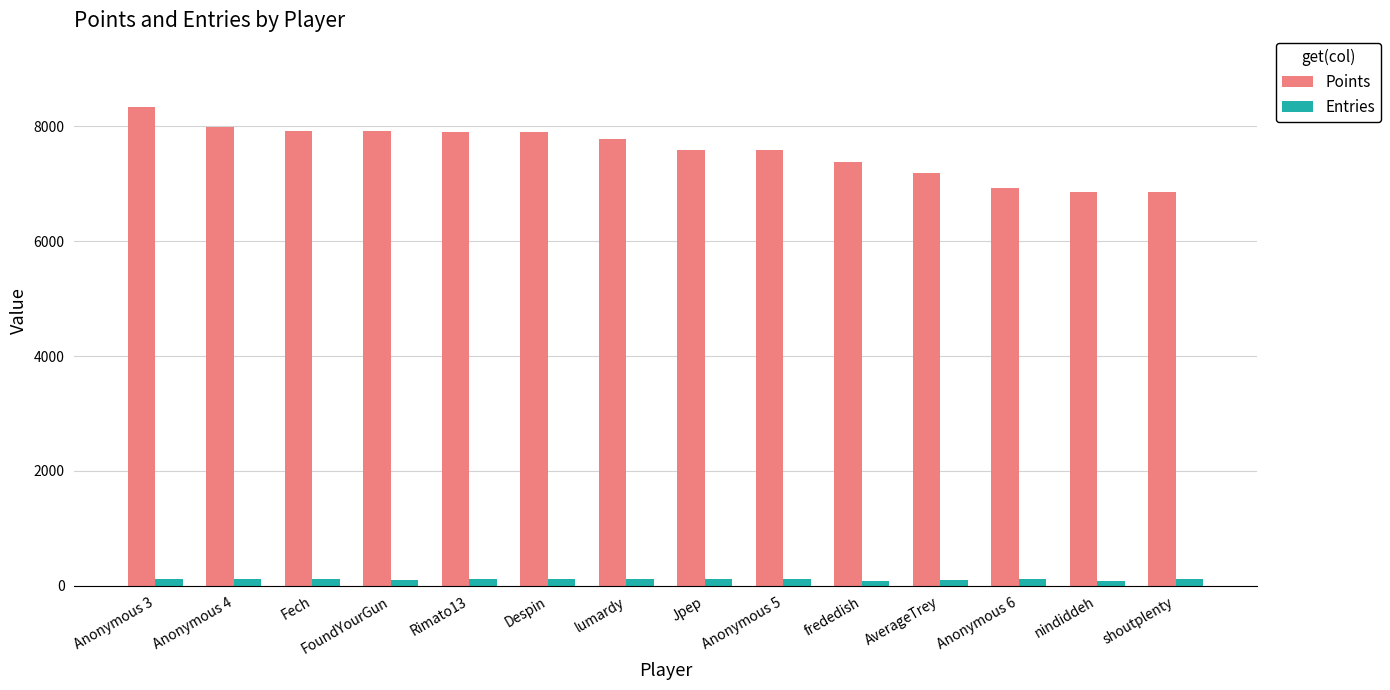

What is the label of the 7th bar from the right?

Jpep